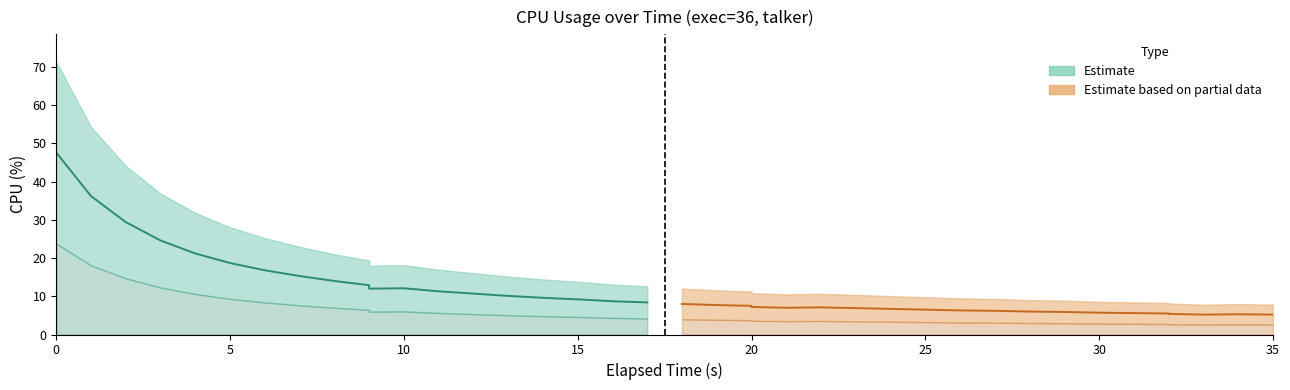

True or false: there are more than 0 points higher than both neighbors.

True